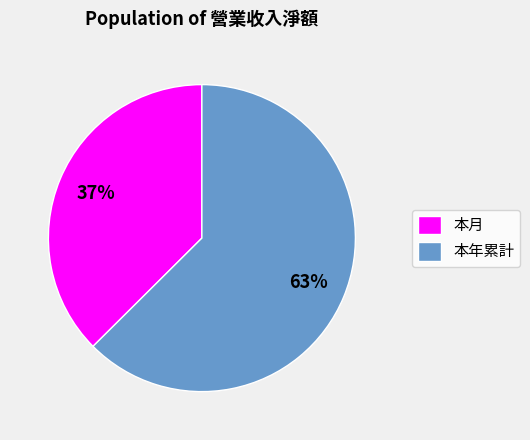

Which has a higher value, 本月 or 本年累計?

本年累計